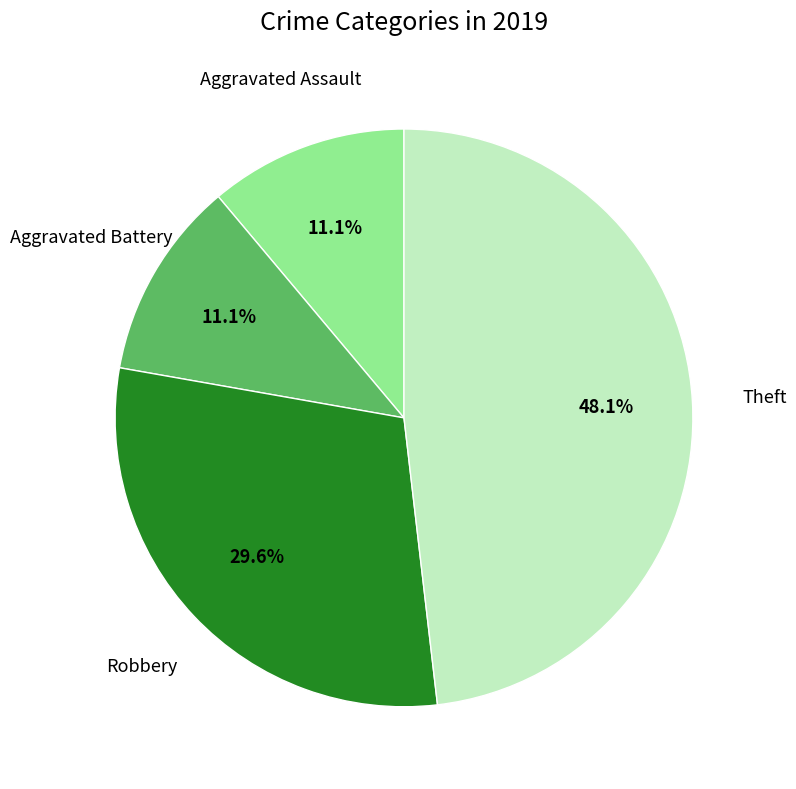

To the nearest percent, what is the difference between the largest and smallest slice percentages?

37%